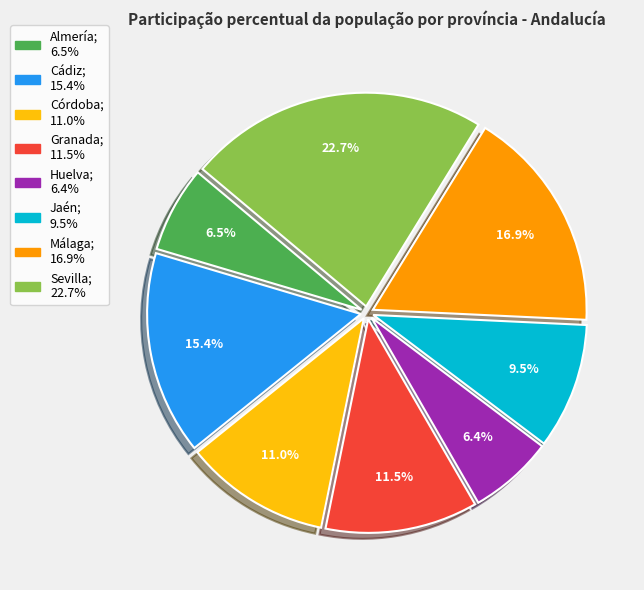

Does any single category account for the majority?

No